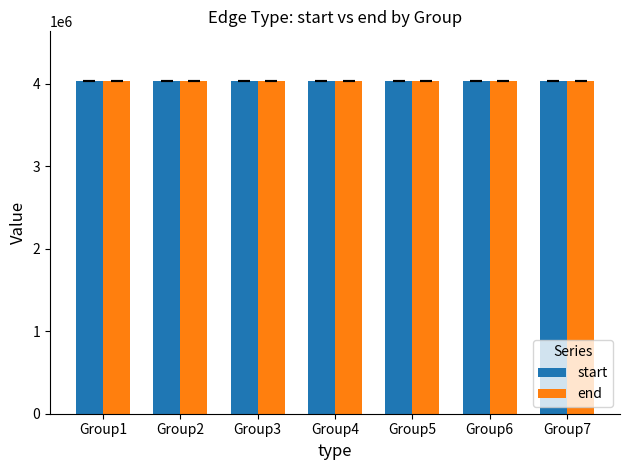

The end series shows 4033196.5 at Group3. True or false?

True